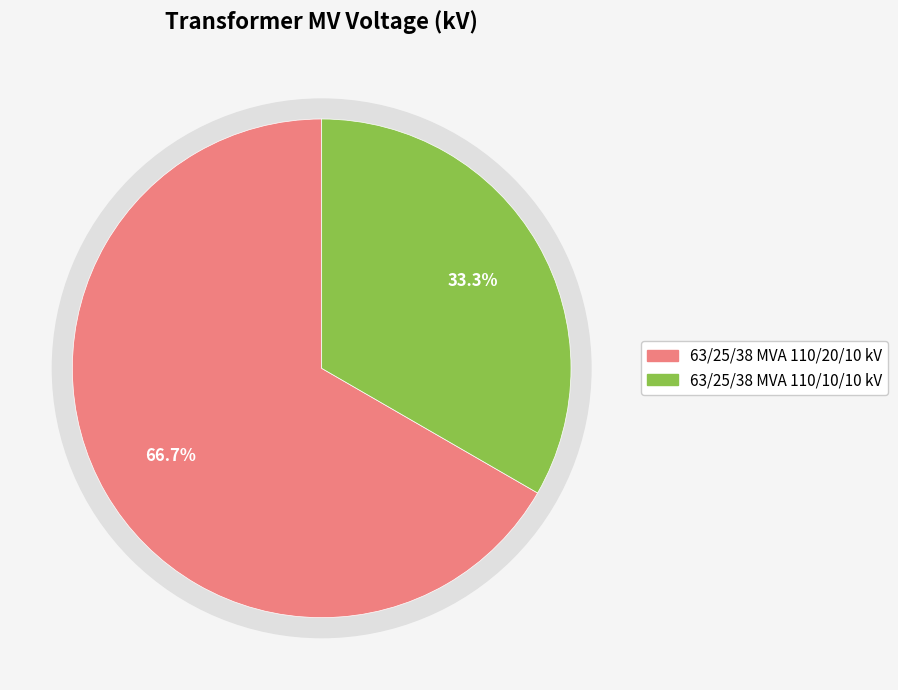

To the nearest percent, what portion does 63/25/38 MVA 110/10/10 kV represent?

33%